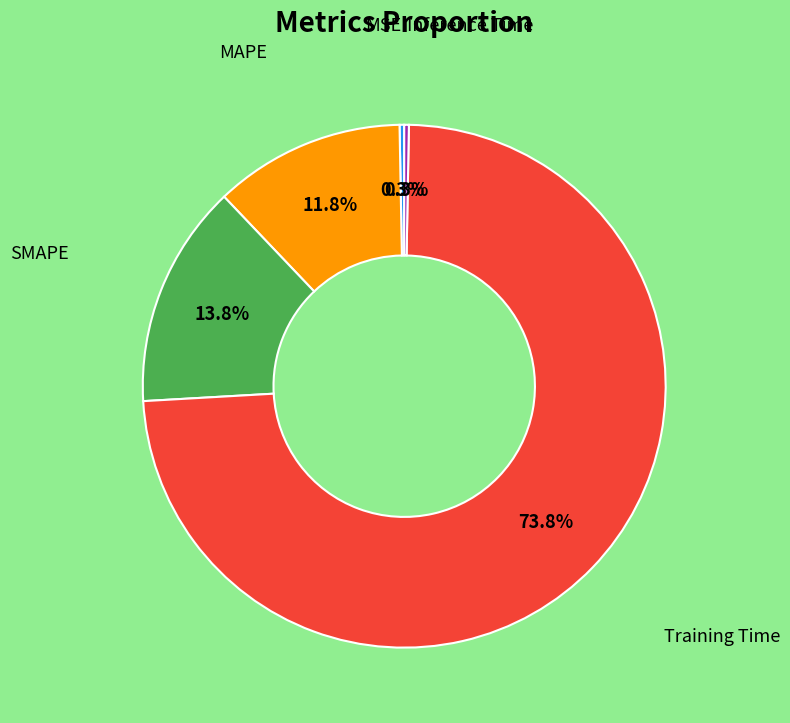

Is there a majority slice in this chart?

Yes